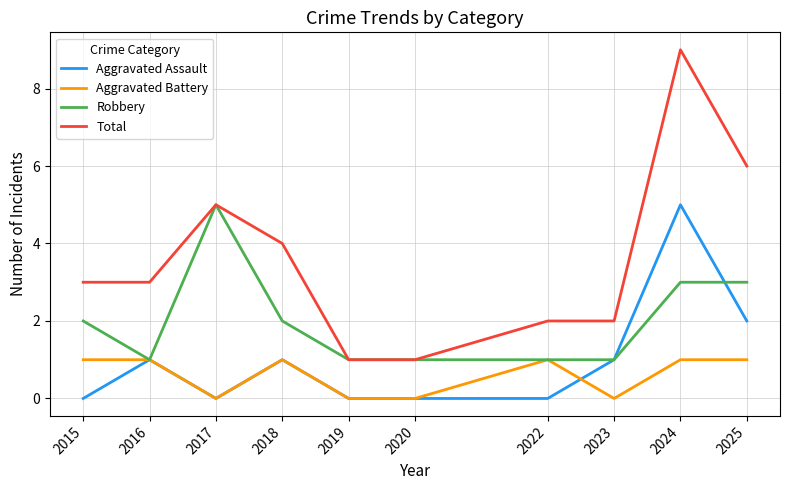

True or false: Robbery and Aggravated Assault cross at least once.

True